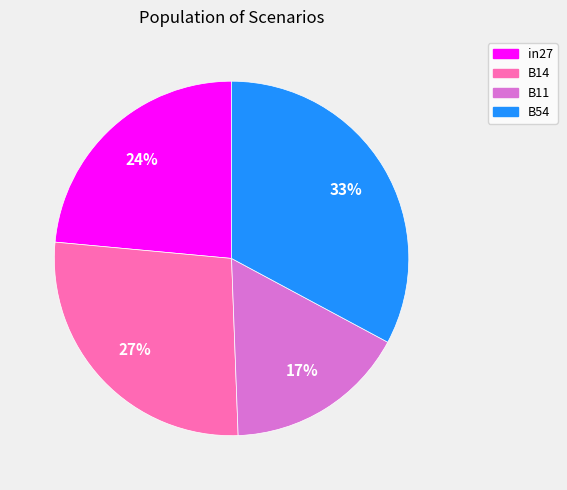

To the nearest percent, what is the difference between the largest and smallest slice percentages?

16%